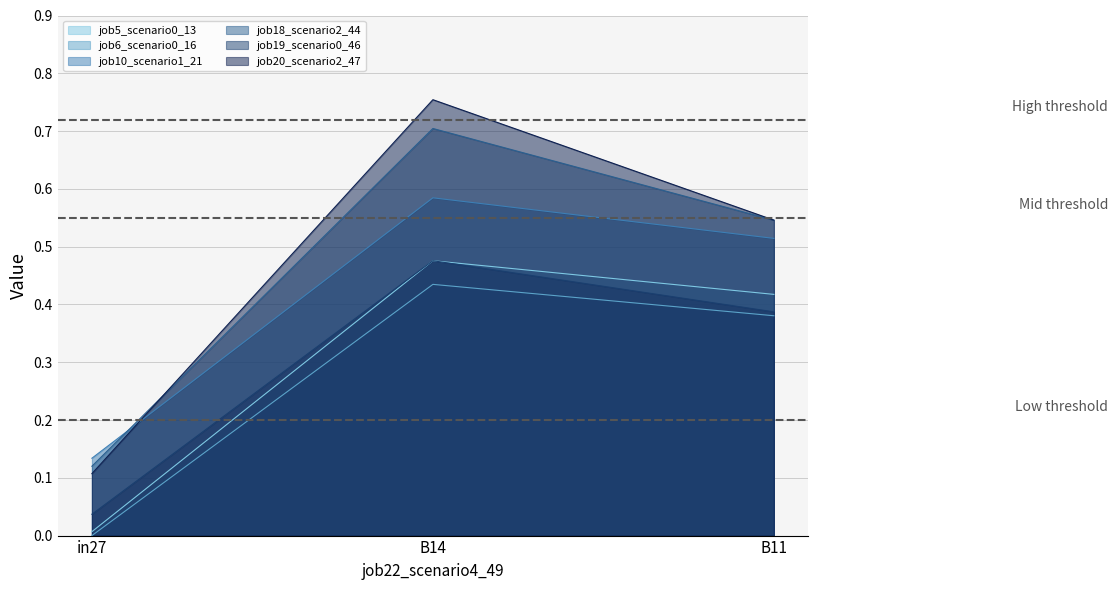

What is the label of the 3rd point from the right?

in27